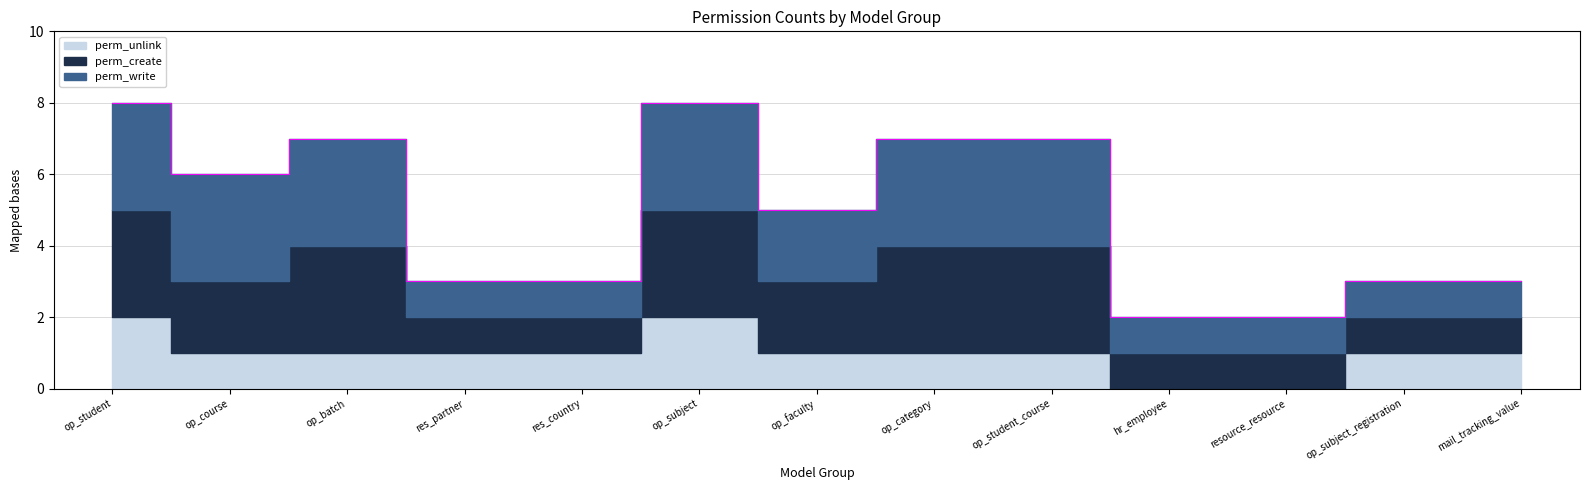

What position from the left is res_country?

5